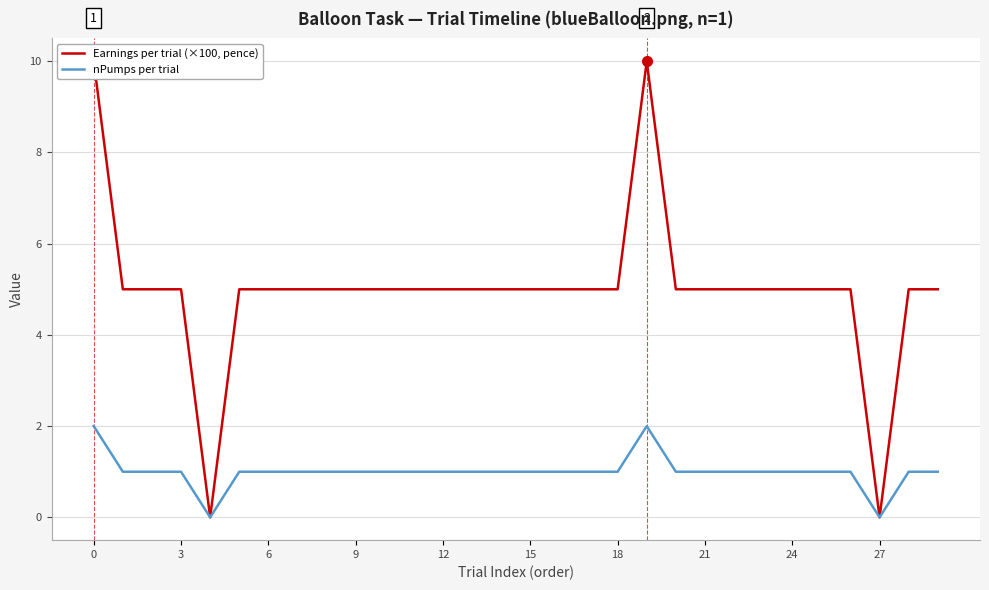

True or false: nPumps per trial has a value of 1 at 6.

True